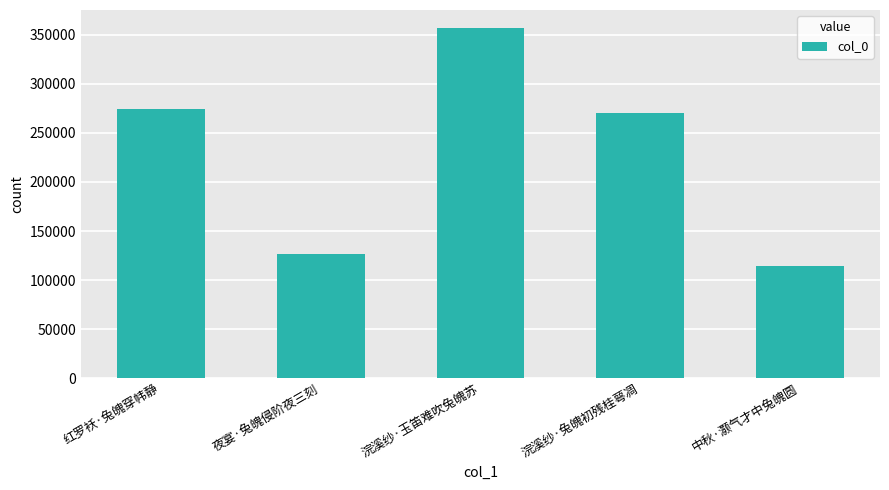

Reading left to right, list all the values displayed in this chart.

273819	127052	357235	269702	114370